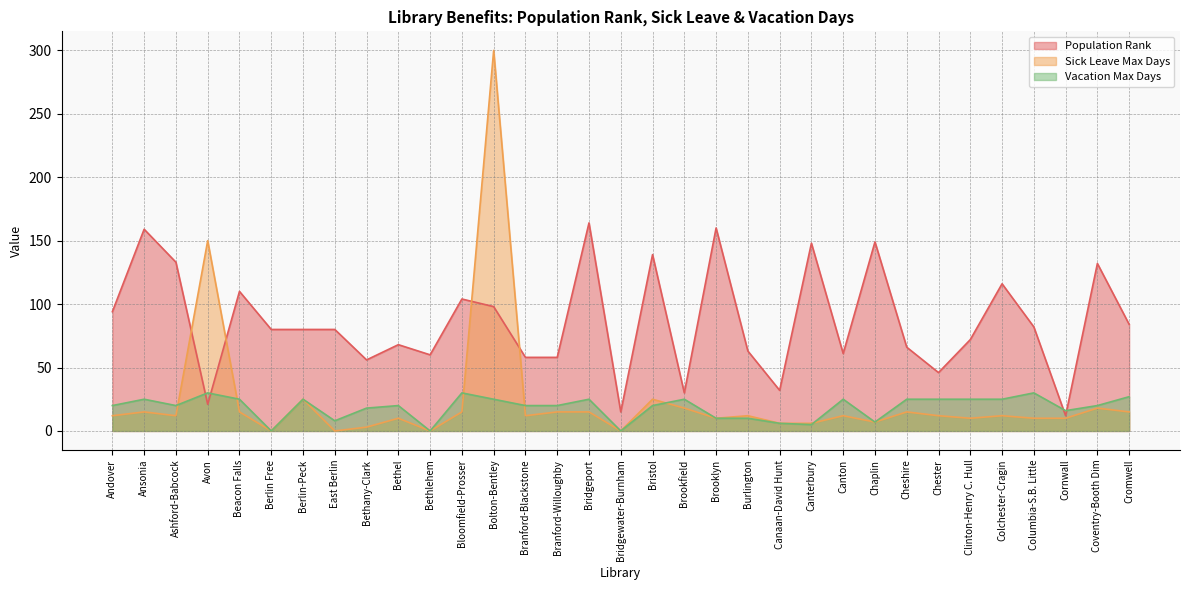

Between Ansonia and Cheshire, which series saw the biggest shift?

Population Rank